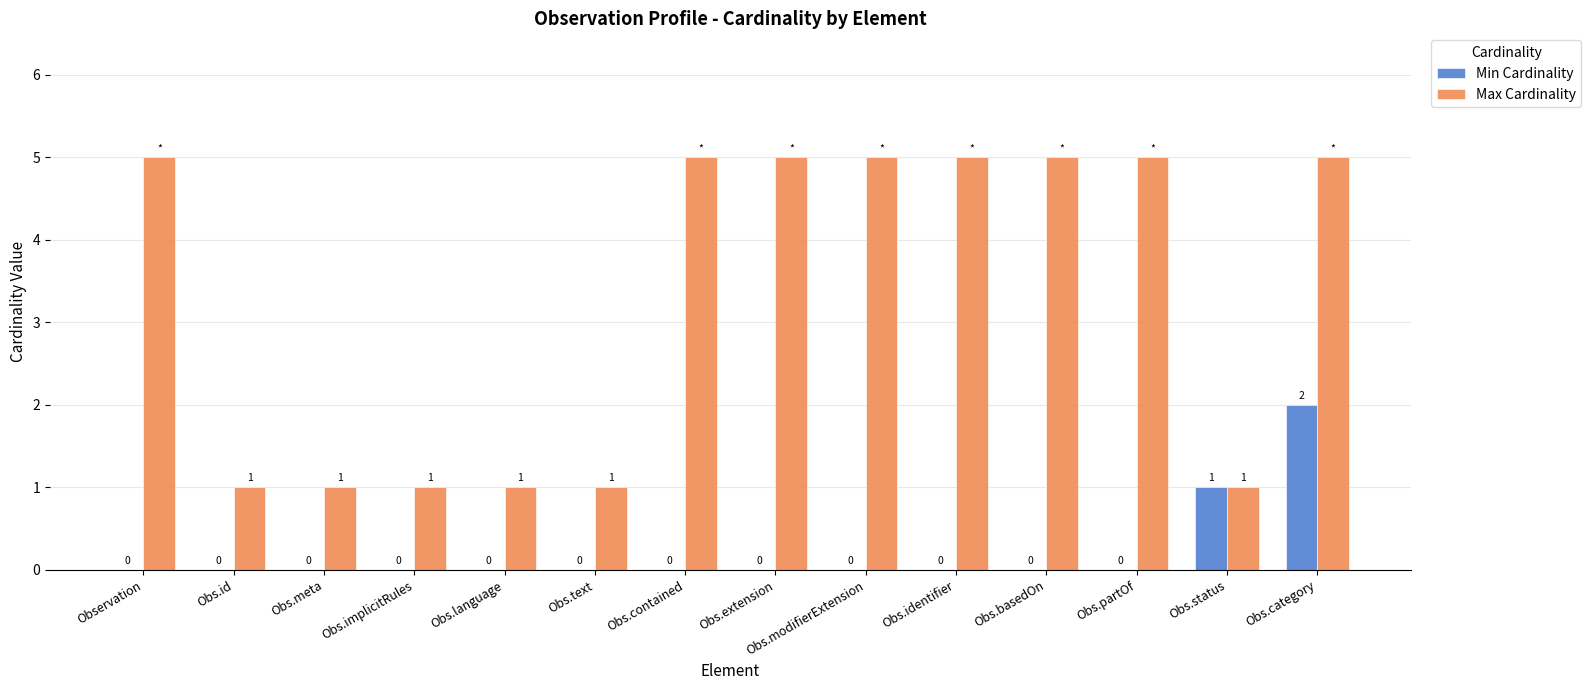

What is the greatest value displayed?

5